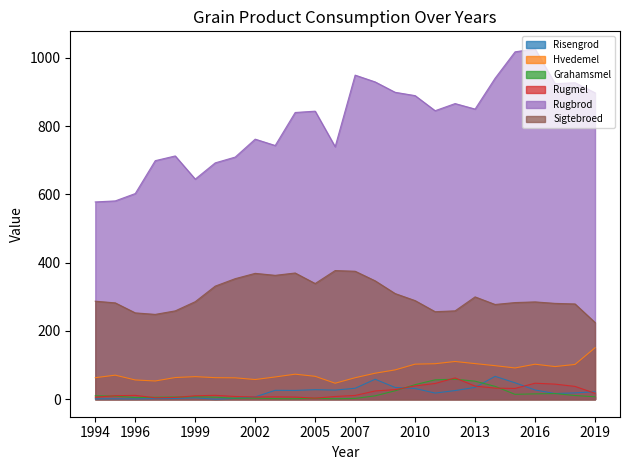

At how many categories does at least one series exceed 849?

12